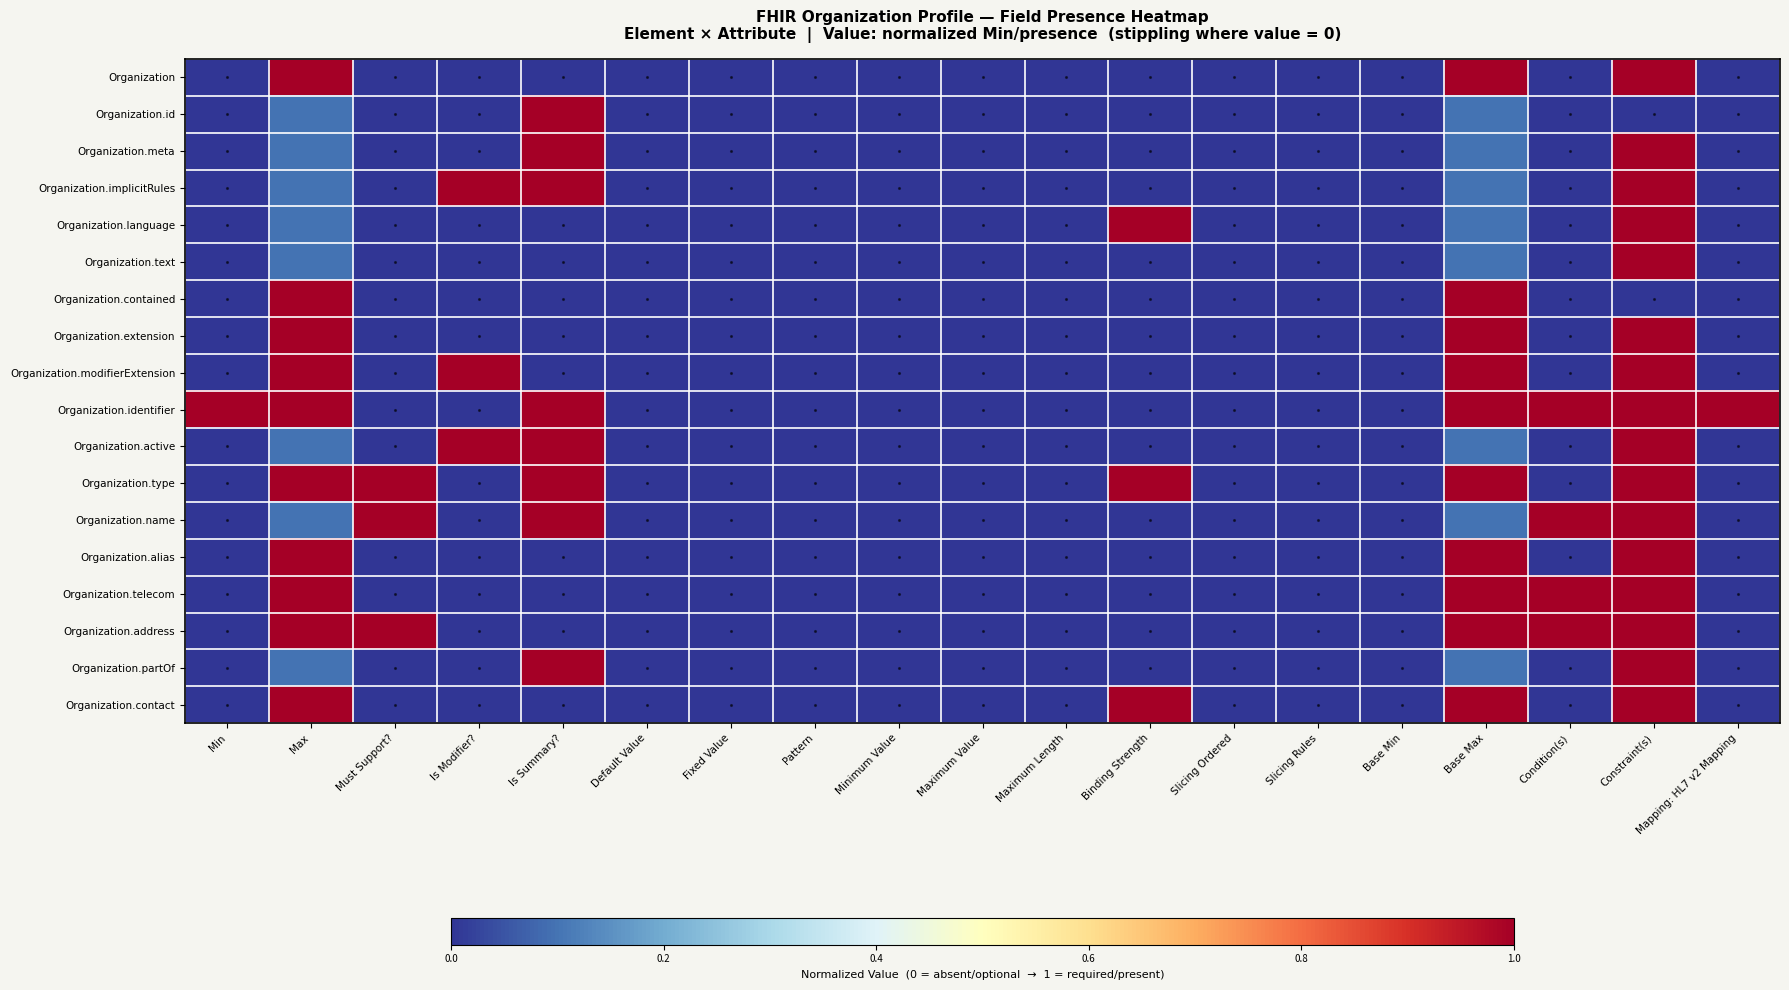

Reading right to left, extract all data points from this chart.

Organization: Mapping: HL7 v2 Mapping=0.0	Constraint(s)=1.0	Condition(s)=0.0	Base Max=1.0	Base Min=0.0	Slicing Rules=0.0	Slicing Ordered=0.0	Binding Strength=0.0	Maximum Length=0.0	Maximum Value=0.0	Minimum Value=0.0	Pattern=0.0	Fixed Value=0.0	Default Value=0.0	Is Summary?=0.0	Is Modifier?=0.0	Must Support?=0.0	Max=1.0	Min=0.0
Organization.id: Mapping: HL7 v2 Mapping=0.0	Constraint(s)=0.0	Condition(s)=0.0	Base Max=0.1	Base Min=0.0	Slicing Rules=0.0	Slicing Ordered=0.0	Binding Strength=0.0	Maximum Length=0.0	Maximum Value=0.0	Minimum Value=0.0	Pattern=0.0	Fixed Value=0.0	Default Value=0.0	Is Summary?=1.0	Is Modifier?=0.0	Must Support?=0.0	Max=0.1	Min=0.0
Organization.meta: Mapping: HL7 v2 Mapping=0.0	Constraint(s)=1.0	Condition(s)=0.0	Base Max=0.1	Base Min=0.0	Slicing Rules=0.0	Slicing Ordered=0.0	Binding Strength=0.0	Maximum Length=0.0	Maximum Value=0.0	Minimum Value=0.0	Pattern=0.0	Fixed Value=0.0	Default Value=0.0	Is Summary?=1.0	Is Modifier?=0.0	Must Support?=0.0	Max=0.1	Min=0.0
Organization.implicitRules: Mapping: HL7 v2 Mapping=0.0	Constraint(s)=1.0	Condition(s)=0.0	Base Max=0.1	Base Min=0.0	Slicing Rules=0.0	Slicing Ordered=0.0	Binding Strength=0.0	Maximum Length=0.0	Maximum Value=0.0	Minimum Value=0.0	Pattern=0.0	Fixed Value=0.0	Default Value=0.0	Is Summary?=1.0	Is Modifier?=1.0	Must Support?=0.0	Max=0.1	Min=0.0
Organization.language: Mapping: HL7 v2 Mapping=0.0	Constraint(s)=1.0	Condition(s)=0.0	Base Max=0.1	Base Min=0.0	Slicing Rules=0.0	Slicing Ordered=0.0	Binding Strength=1.0	Maximum Length=0.0	Maximum Value=0.0	Minimum Value=0.0	Pattern=0.0	Fixed Value=0.0	Default Value=0.0	Is Summary?=0.0	Is Modifier?=0.0	Must Support?=0.0	Max=0.1	Min=0.0
Organization.text: Mapping: HL7 v2 Mapping=0.0	Constraint(s)=1.0	Condition(s)=0.0	Base Max=0.1	Base Min=0.0	Slicing Rules=0.0	Slicing Ordered=0.0	Binding Strength=0.0	Maximum Length=0.0	Maximum Value=0.0	Minimum Value=0.0	Pattern=0.0	Fixed Value=0.0	Default Value=0.0	Is Summary?=0.0	Is Modifier?=0.0	Must Support?=0.0	Max=0.1	Min=0.0
Organization.contained: Mapping: HL7 v2 Mapping=0.0	Constraint(s)=0.0	Condition(s)=0.0	Base Max=1.0	Base Min=0.0	Slicing Rules=0.0	Slicing Ordered=0.0	Binding Strength=0.0	Maximum Length=0.0	Maximum Value=0.0	Minimum Value=0.0	Pattern=0.0	Fixed Value=0.0	Default Value=0.0	Is Summary?=0.0	Is Modifier?=0.0	Must Support?=0.0	Max=1.0	Min=0.0
Organization.extension: Mapping: HL7 v2 Mapping=0.0	Constraint(s)=1.0	Condition(s)=0.0	Base Max=1.0	Base Min=0.0	Slicing Rules=0.0	Slicing Ordered=0.0	Binding Strength=0.0	Maximum Length=0.0	Maximum Value=0.0	Minimum Value=0.0	Pattern=0.0	Fixed Value=0.0	Default Value=0.0	Is Summary?=0.0	Is Modifier?=0.0	Must Support?=0.0	Max=1.0	Min=0.0
Organization.modifierExtension: Mapping: HL7 v2 Mapping=0.0	Constraint(s)=1.0	Condition(s)=0.0	Base Max=1.0	Base Min=0.0	Slicing Rules=0.0	Slicing Ordered=0.0	Binding Strength=0.0	Maximum Length=0.0	Maximum Value=0.0	Minimum Value=0.0	Pattern=0.0	Fixed Value=0.0	Default Value=0.0	Is Summary?=0.0	Is Modifier?=1.0	Must Support?=0.0	Max=1.0	Min=0.0
Organization.identifier: Mapping: HL7 v2 Mapping=1.0	Constraint(s)=1.0	Condition(s)=1.0	Base Max=1.0	Base Min=0.0	Slicing Rules=0.0	Slicing Ordered=0.0	Binding Strength=0.0	Maximum Length=0.0	Maximum Value=0.0	Minimum Value=0.0	Pattern=0.0	Fixed Value=0.0	Default Value=0.0	Is Summary?=1.0	Is Modifier?=0.0	Must Support?=0.0	Max=1.0	Min=1.0
Organization.active: Mapping: HL7 v2 Mapping=0.0	Constraint(s)=1.0	Condition(s)=0.0	Base Max=0.1	Base Min=0.0	Slicing Rules=0.0	Slicing Ordered=0.0	Binding Strength=0.0	Maximum Length=0.0	Maximum Value=0.0	Minimum Value=0.0	Pattern=0.0	Fixed Value=0.0	Default Value=0.0	Is Summary?=1.0	Is Modifier?=1.0	Must Support?=0.0	Max=0.1	Min=0.0
Organization.type: Mapping: HL7 v2 Mapping=0.0	Constraint(s)=1.0	Condition(s)=0.0	Base Max=1.0	Base Min=0.0	Slicing Rules=0.0	Slicing Ordered=0.0	Binding Strength=1.0	Maximum Length=0.0	Maximum Value=0.0	Minimum Value=0.0	Pattern=0.0	Fixed Value=0.0	Default Value=0.0	Is Summary?=1.0	Is Modifier?=0.0	Must Support?=1.0	Max=1.0	Min=0.0
Organization.name: Mapping: HL7 v2 Mapping=0.0	Constraint(s)=1.0	Condition(s)=1.0	Base Max=0.1	Base Min=0.0	Slicing Rules=0.0	Slicing Ordered=0.0	Binding Strength=0.0	Maximum Length=0.0	Maximum Value=0.0	Minimum Value=0.0	Pattern=0.0	Fixed Value=0.0	Default Value=0.0	Is Summary?=1.0	Is Modifier?=0.0	Must Support?=1.0	Max=0.1	Min=0.0
Organization.alias: Mapping: HL7 v2 Mapping=0.0	Constraint(s)=1.0	Condition(s)=0.0	Base Max=1.0	Base Min=0.0	Slicing Rules=0.0	Slicing Ordered=0.0	Binding Strength=0.0	Maximum Length=0.0	Maximum Value=0.0	Minimum Value=0.0	Pattern=0.0	Fixed Value=0.0	Default Value=0.0	Is Summary?=0.0	Is Modifier?=0.0	Must Support?=0.0	Max=1.0	Min=0.0
Organization.telecom: Mapping: HL7 v2 Mapping=0.0	Constraint(s)=1.0	Condition(s)=1.0	Base Max=1.0	Base Min=0.0	Slicing Rules=0.0	Slicing Ordered=0.0	Binding Strength=0.0	Maximum Length=0.0	Maximum Value=0.0	Minimum Value=0.0	Pattern=0.0	Fixed Value=0.0	Default Value=0.0	Is Summary?=0.0	Is Modifier?=0.0	Must Support?=0.0	Max=1.0	Min=0.0
Organization.address: Mapping: HL7 v2 Mapping=0.0	Constraint(s)=1.0	Condition(s)=1.0	Base Max=1.0	Base Min=0.0	Slicing Rules=0.0	Slicing Ordered=0.0	Binding Strength=0.0	Maximum Length=0.0	Maximum Value=0.0	Minimum Value=0.0	Pattern=0.0	Fixed Value=0.0	Default Value=0.0	Is Summary?=0.0	Is Modifier?=0.0	Must Support?=1.0	Max=1.0	Min=0.0
Organization.partOf: Mapping: HL7 v2 Mapping=0.0	Constraint(s)=1.0	Condition(s)=0.0	Base Max=0.1	Base Min=0.0	Slicing Rules=0.0	Slicing Ordered=0.0	Binding Strength=0.0	Maximum Length=0.0	Maximum Value=0.0	Minimum Value=0.0	Pattern=0.0	Fixed Value=0.0	Default Value=0.0	Is Summary?=1.0	Is Modifier?=0.0	Must Support?=0.0	Max=0.1	Min=0.0
Organization.contact: Mapping: HL7 v2 Mapping=0.0	Constraint(s)=1.0	Condition(s)=0.0	Base Max=1.0	Base Min=0.0	Slicing Rules=0.0	Slicing Ordered=0.0	Binding Strength=1.0	Maximum Length=0.0	Maximum Value=0.0	Minimum Value=0.0	Pattern=0.0	Fixed Value=0.0	Default Value=0.0	Is Summary?=0.0	Is Modifier?=0.0	Must Support?=0.0	Max=1.0	Min=0.0